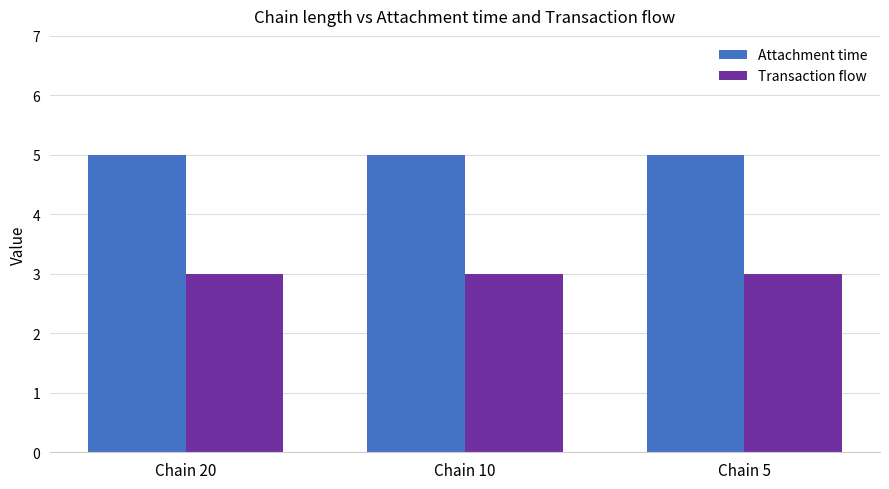

What is the minimum value shown in the chart?

3